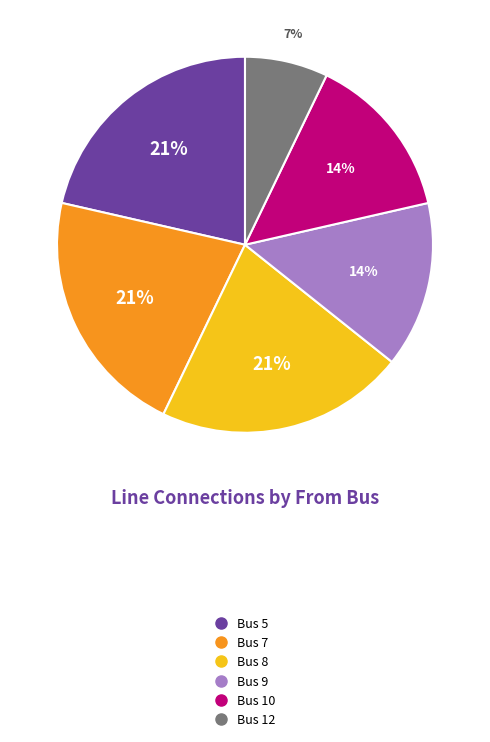

Is there a majority slice in this chart?

No